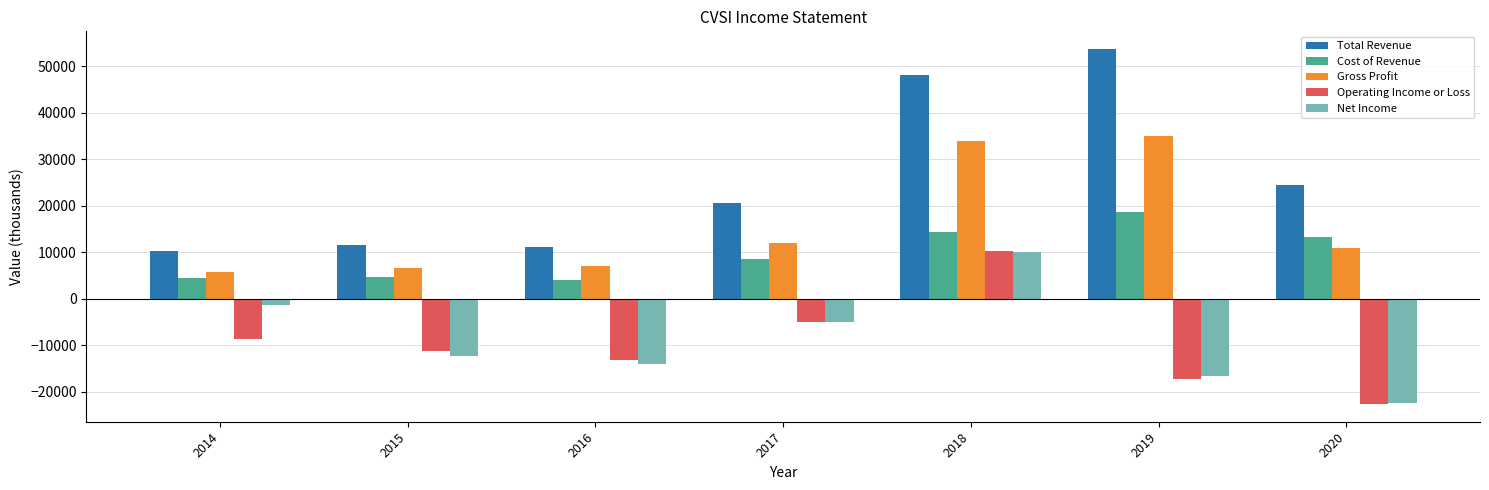

What is the sum of the Cost of Revenue values at 2015 and 2019?

23400